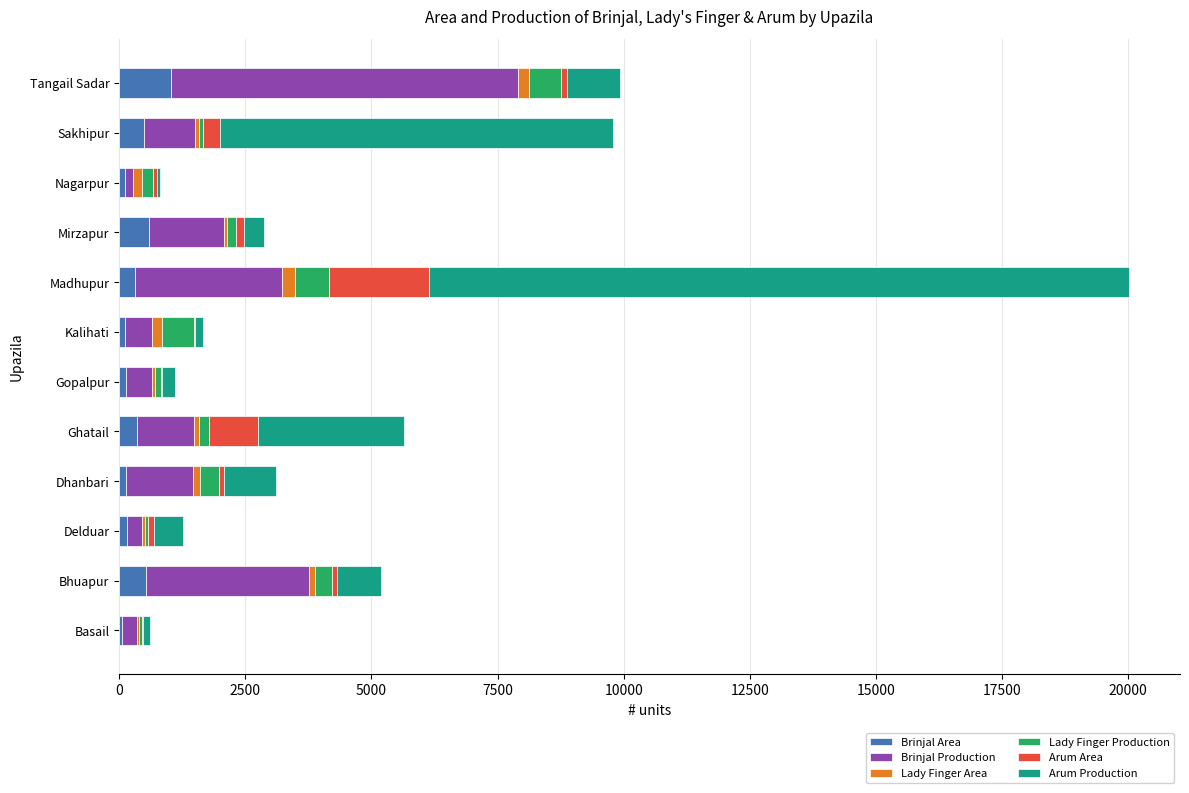

At which label does Brinjal Area reach its peak?

Tangail Sadar